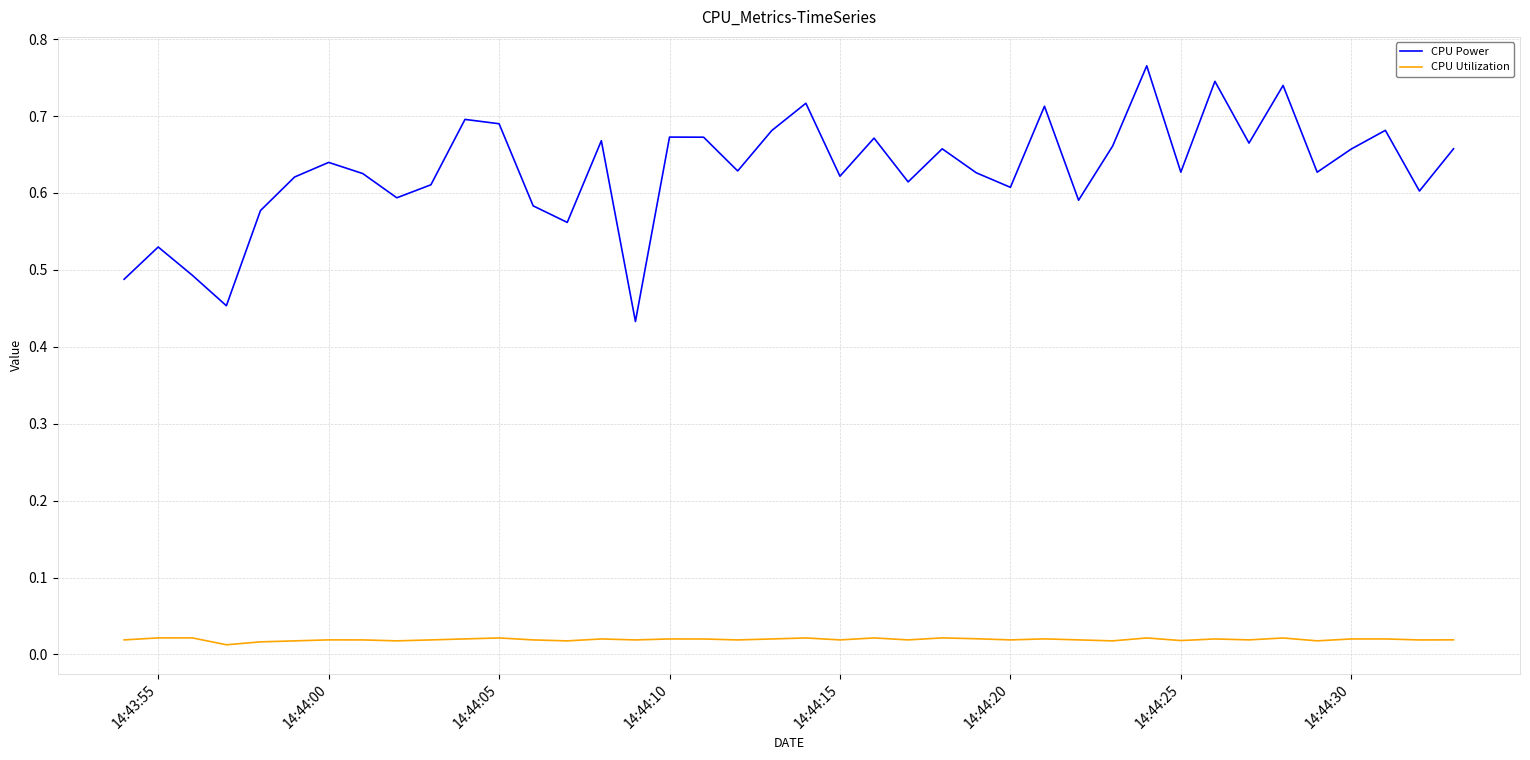

True or false: CPU Utilization and CPU Power intersect in this chart.

False